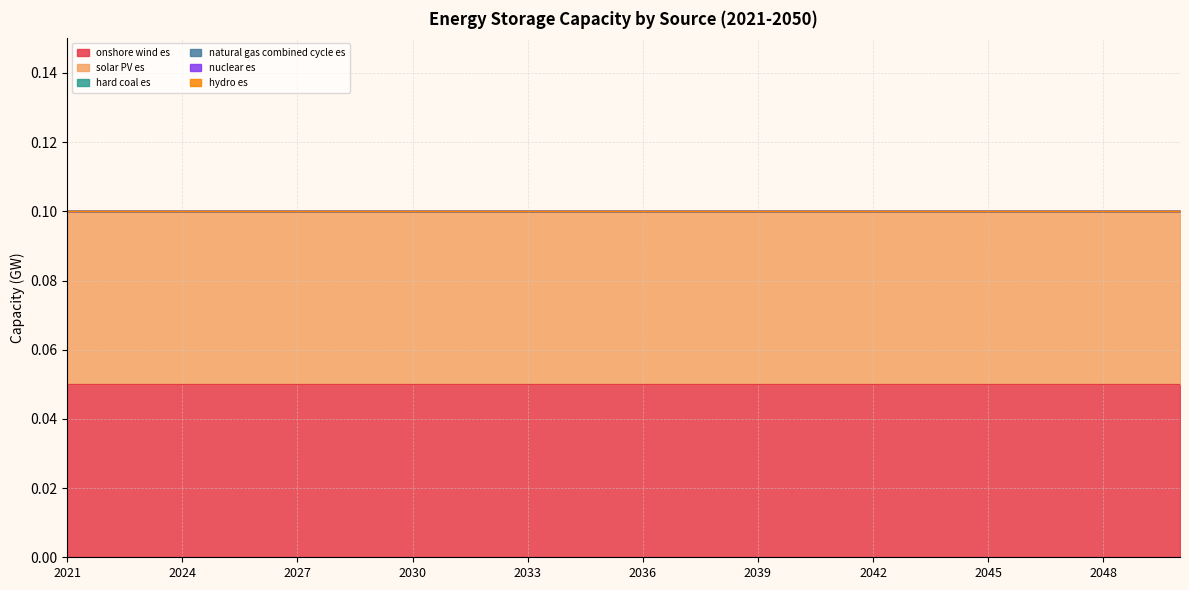

Reading left to right, transcribe all the data shown in this chart.

onshore wind es: 2021=0.1	2022=0.1	2023=0.1	2024=0.1	2025=0.1	2026=0.1	2027=0.1	2028=0.1	2029=0.1	2030=0.1	2031=0.1	2032=0.1	2033=0.1	2034=0.1	2035=0.1	2036=0.1	2037=0.1	2038=0.1	2039=0.1	2040=0.1	2041=0.1	2042=0.1	2043=0.1	2044=0.1	2045=0.1	2046=0.1	2047=0.1	2048=0.1	2049=0.1	2050=0.1
solar PV es: 2021=0.1	2022=0.1	2023=0.1	2024=0.1	2025=0.1	2026=0.1	2027=0.1	2028=0.1	2029=0.1	2030=0.1	2031=0.1	2032=0.1	2033=0.1	2034=0.1	2035=0.1	2036=0.1	2037=0.1	2038=0.1	2039=0.1	2040=0.1	2041=0.1	2042=0.1	2043=0.1	2044=0.1	2045=0.1	2046=0.1	2047=0.1	2048=0.1	2049=0.1	2050=0.1
hard coal es: 2021=0.0	2022=0.0	2023=0.0	2024=0.0	2025=0.0	2026=0.0	2027=0.0	2028=0.0	2029=0.0	2030=0.0	2031=0.0	2032=0.0	2033=0.0	2034=0.0	2035=0.0	2036=0.0	2037=0.0	2038=0.0	2039=0.0	2040=0.0	2041=0.0	2042=0.0	2043=0.0	2044=0.0	2045=0.0	2046=0.0	2047=0.0	2048=0.0	2049=0.0	2050=0.0
natural gas combined cycle es: 2021=0.0	2022=0.0	2023=0.0	2024=0.0	2025=0.0	2026=0.0	2027=0.0	2028=0.0	2029=0.0	2030=0.0	2031=0.0	2032=0.0	2033=0.0	2034=0.0	2035=0.0	2036=0.0	2037=0.0	2038=0.0	2039=0.0	2040=0.0	2041=0.0	2042=0.0	2043=0.0	2044=0.0	2045=0.0	2046=0.0	2047=0.0	2048=0.0	2049=0.0	2050=0.0
nuclear es: 2021=0.0	2022=0.0	2023=0.0	2024=0.0	2025=0.0	2026=0.0	2027=0.0	2028=0.0	2029=0.0	2030=0.0	2031=0.0	2032=0.0	2033=0.0	2034=0.0	2035=0.0	2036=0.0	2037=0.0	2038=0.0	2039=0.0	2040=0.0	2041=0.0	2042=0.0	2043=0.0	2044=0.0	2045=0.0	2046=0.0	2047=0.0	2048=0.0	2049=0.0	2050=0.0
hydro es: 2021=0.0	2022=0.0	2023=0.0	2024=0.0	2025=0.0	2026=0.0	2027=0.0	2028=0.0	2029=0.0	2030=0.0	2031=0.0	2032=0.0	2033=0.0	2034=0.0	2035=0.0	2036=0.0	2037=0.0	2038=0.0	2039=0.0	2040=0.0	2041=0.0	2042=0.0	2043=0.0	2044=0.0	2045=0.0	2046=0.0	2047=0.0	2048=0.0	2049=0.0	2050=0.0